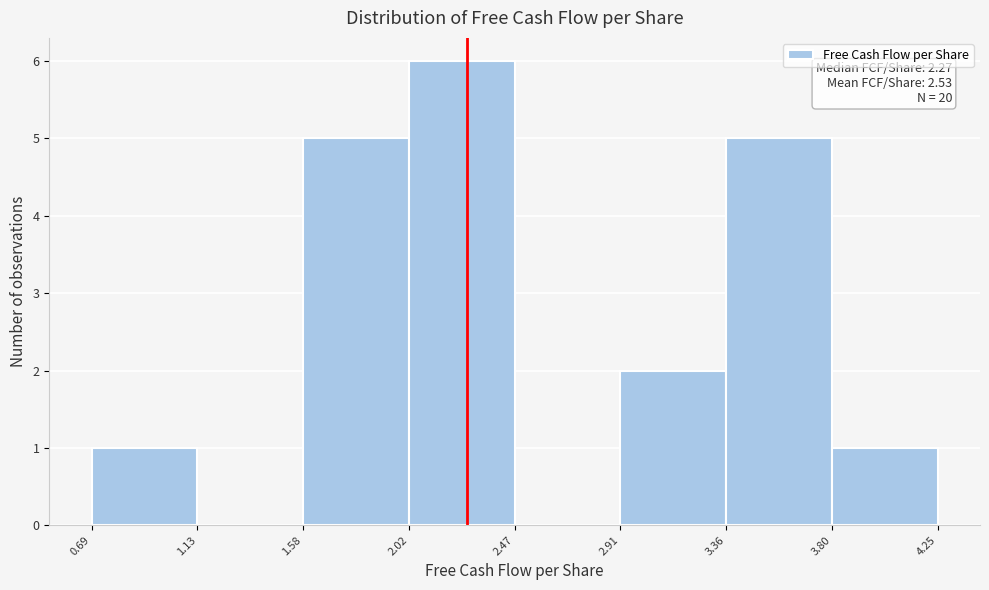

Over which range of the x-axis is the bar tallest?

2.02 to 2.47